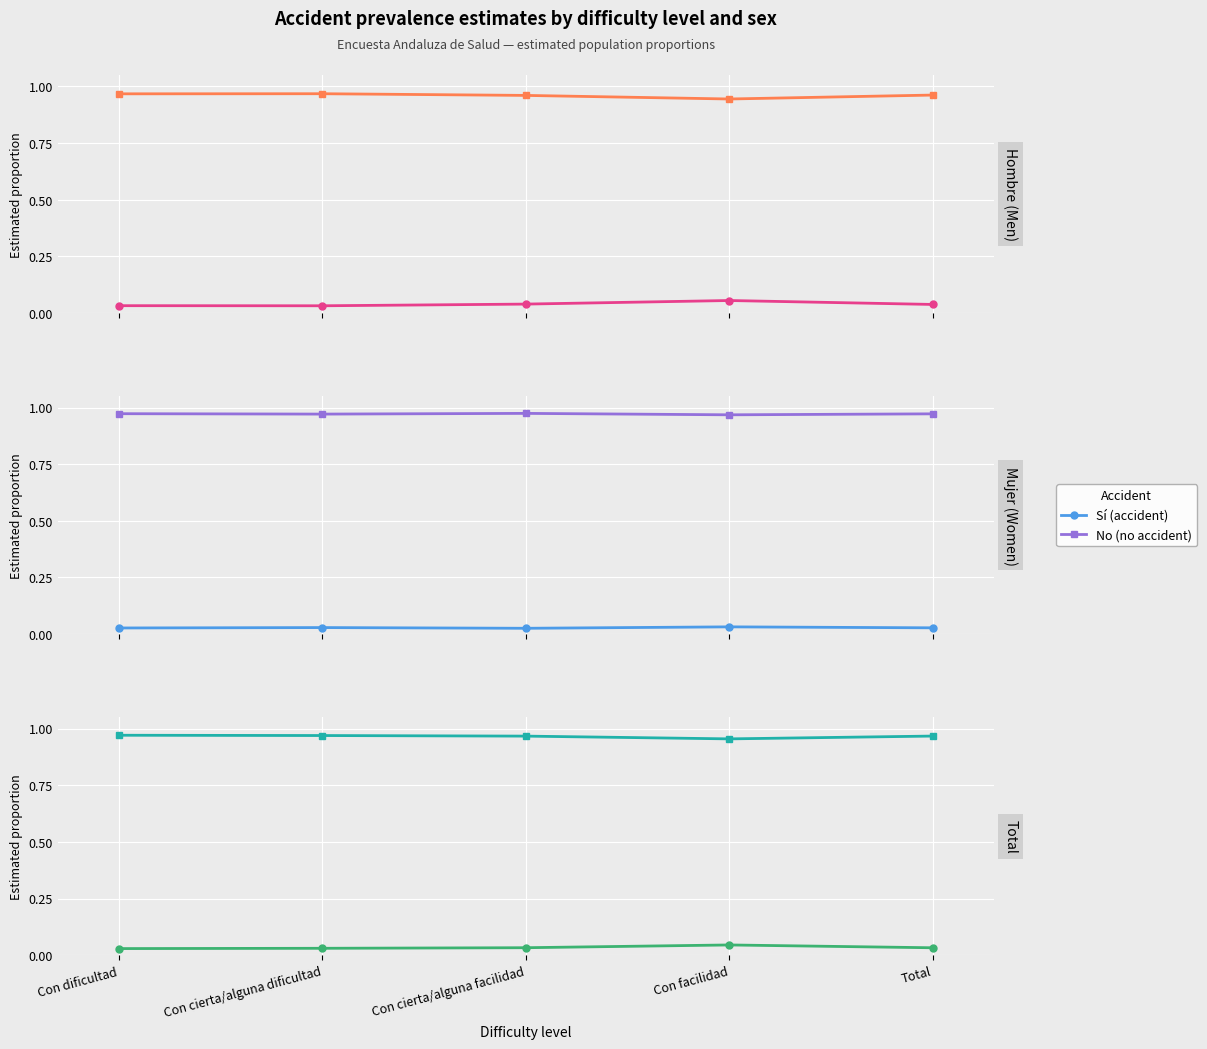

What is the highest value of the No (no accident) series?

1.0